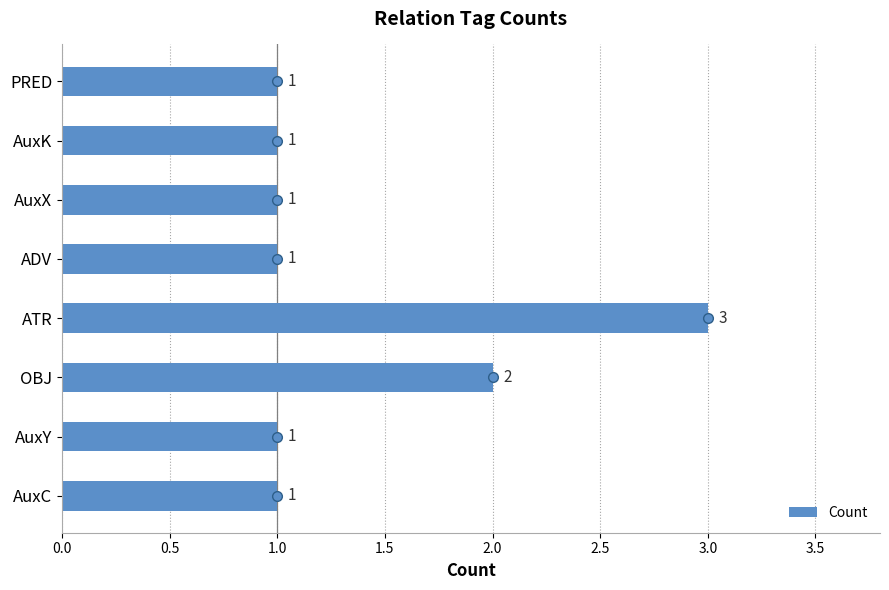

Reading bottom to top, what are all the values shown in this chart?

AuxC=1	AuxY=1	OBJ=2	ATR=3	ADV=1	AuxX=1	AuxK=1	PRED=1